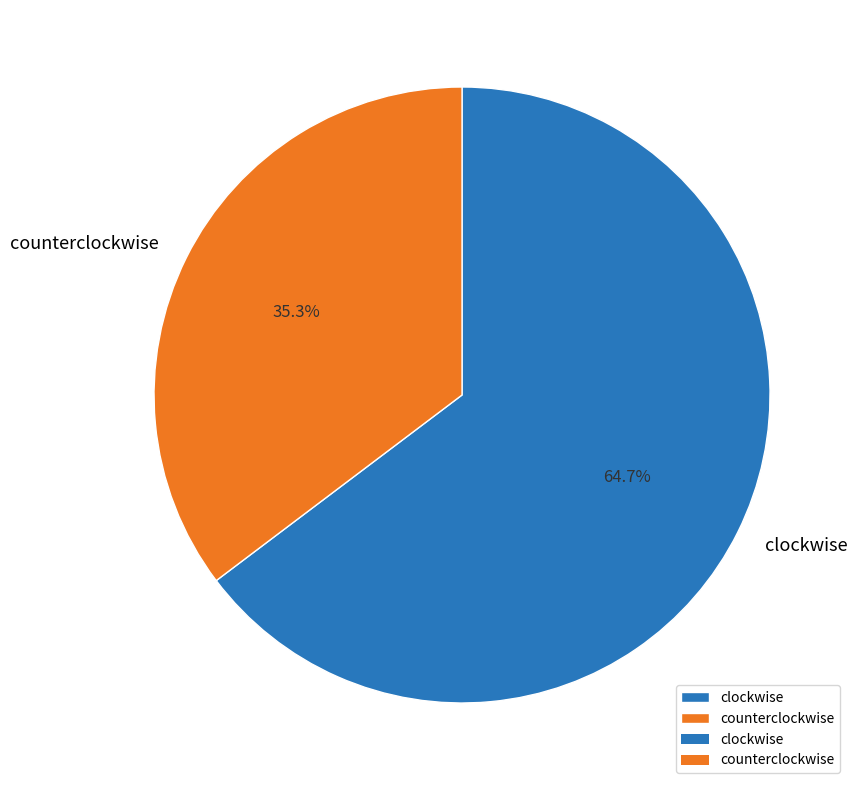

How many segments does this pie chart have?

2